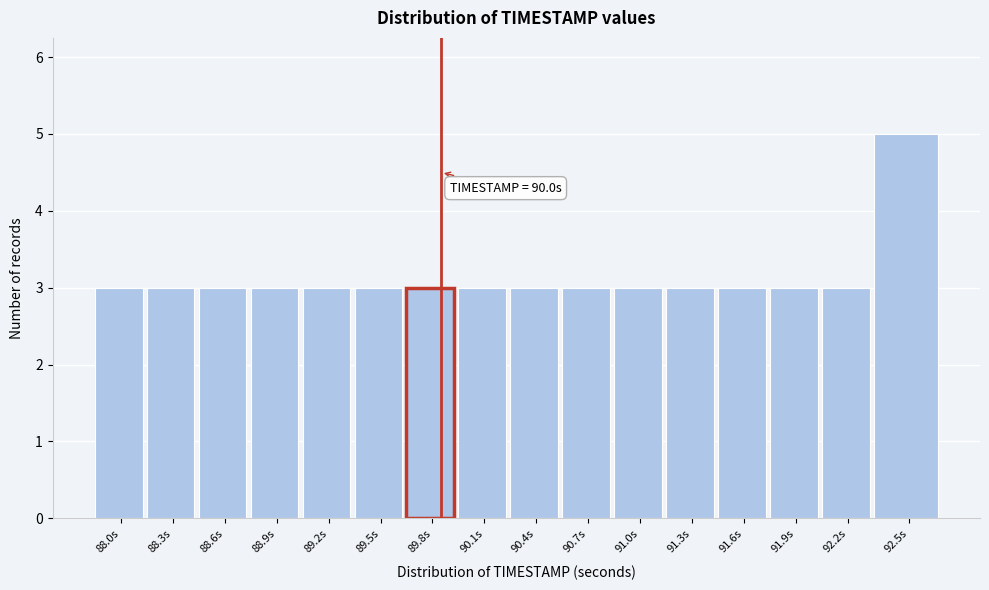

Reading left to right, what are all the values shown in this chart?

3	3	3	3	3	3	3	3	3	3	3	3	3	3	3	5